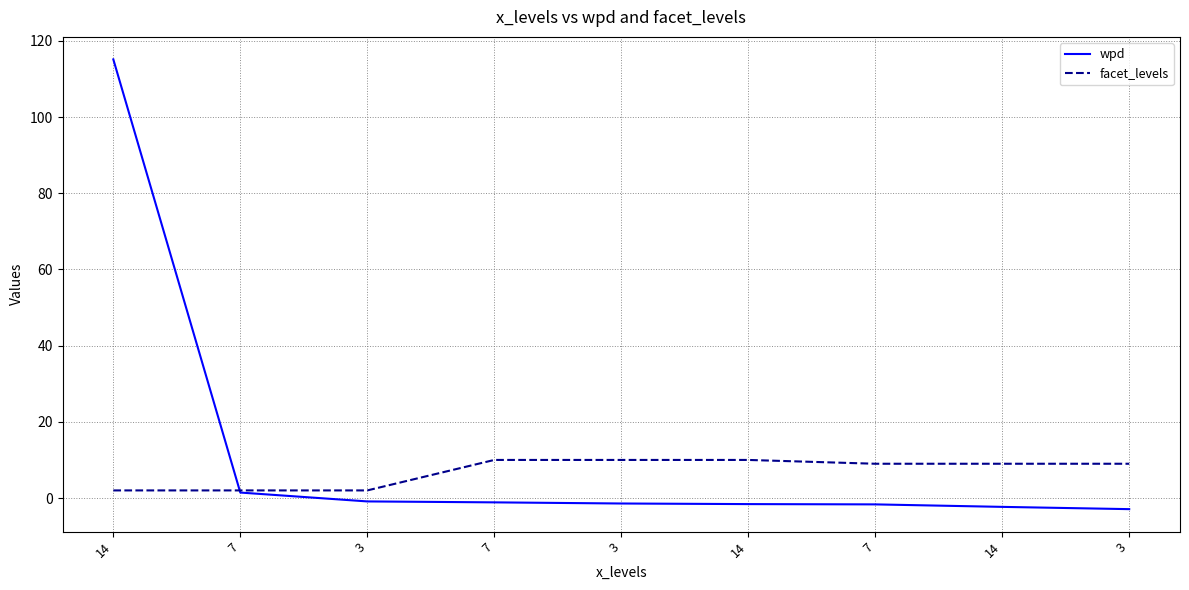

How many distinct data groups are displayed?

2